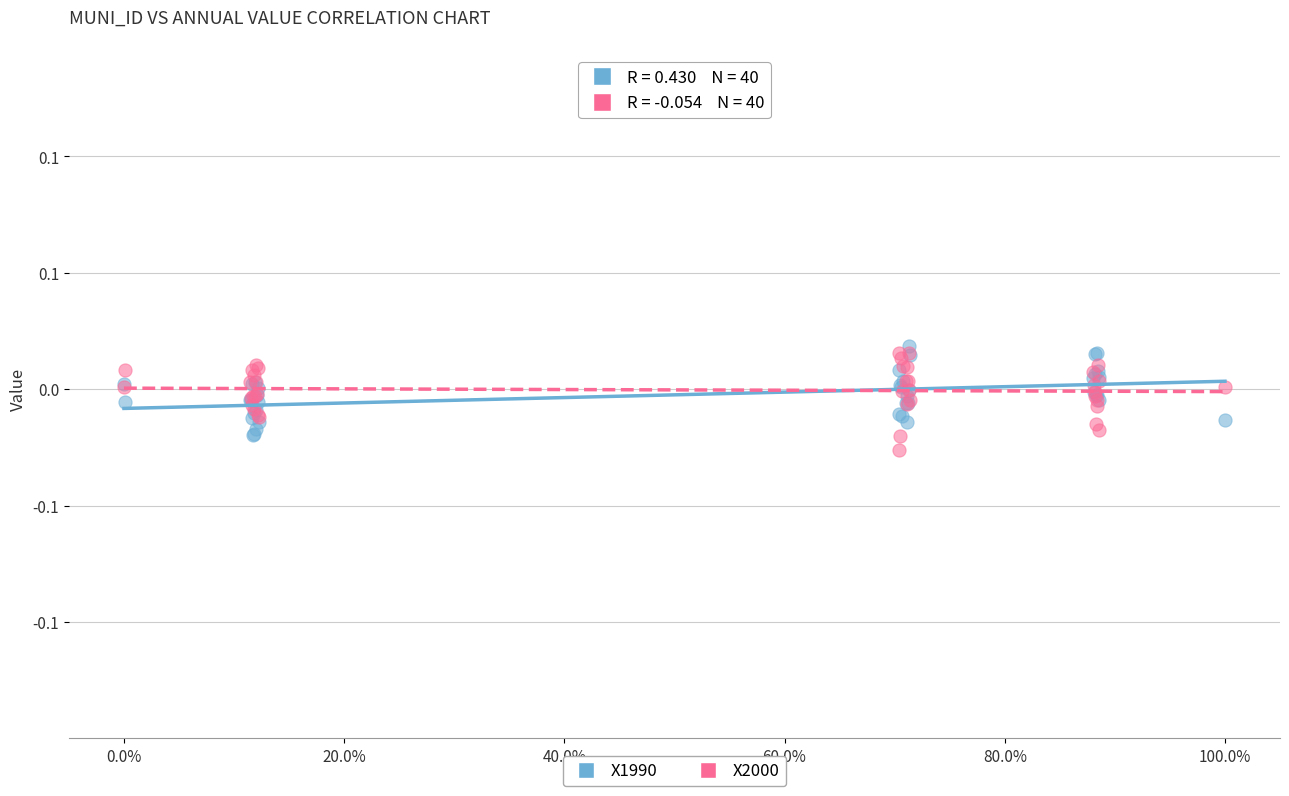

What are all the series names shown in the legend?

X1990, X2000